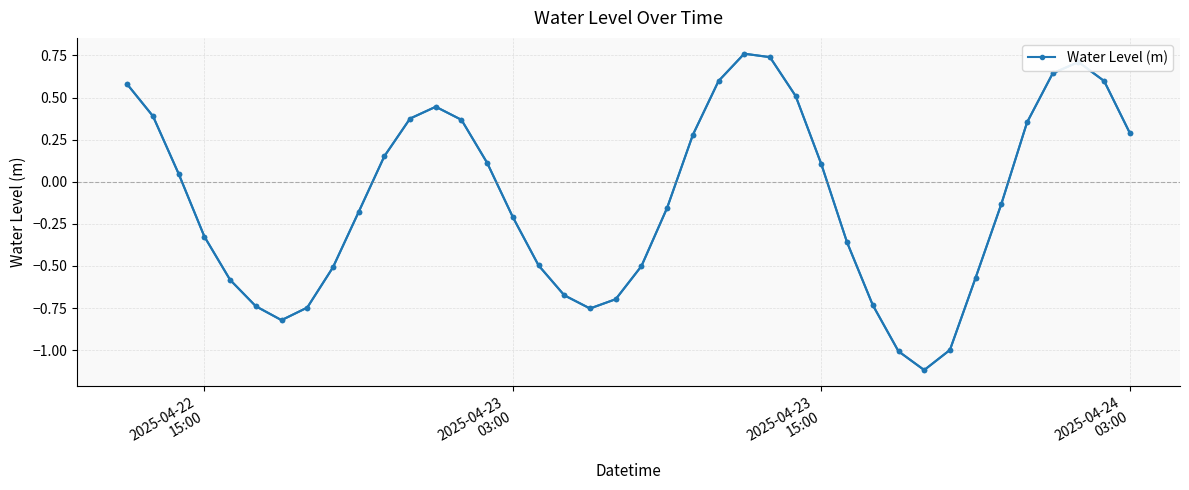

What is the greatest value displayed?

0.8